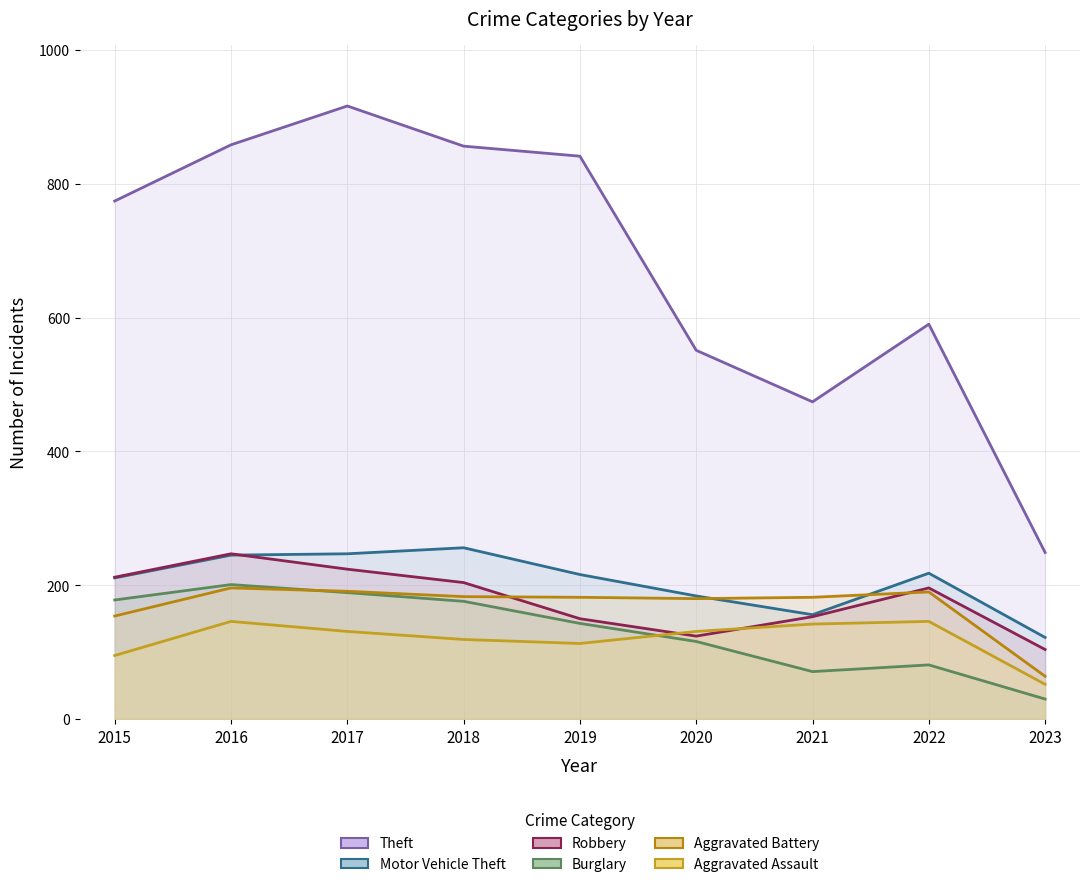

At which label does Theft first exceed 774?

2016